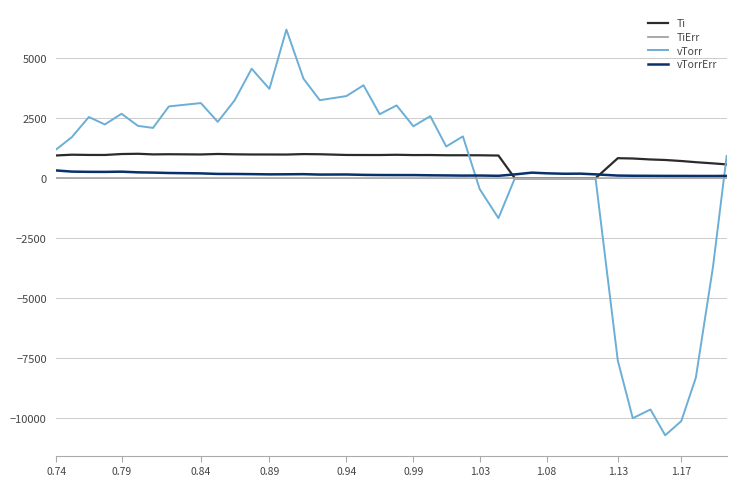

What is the greatest value displayed?

6201.4